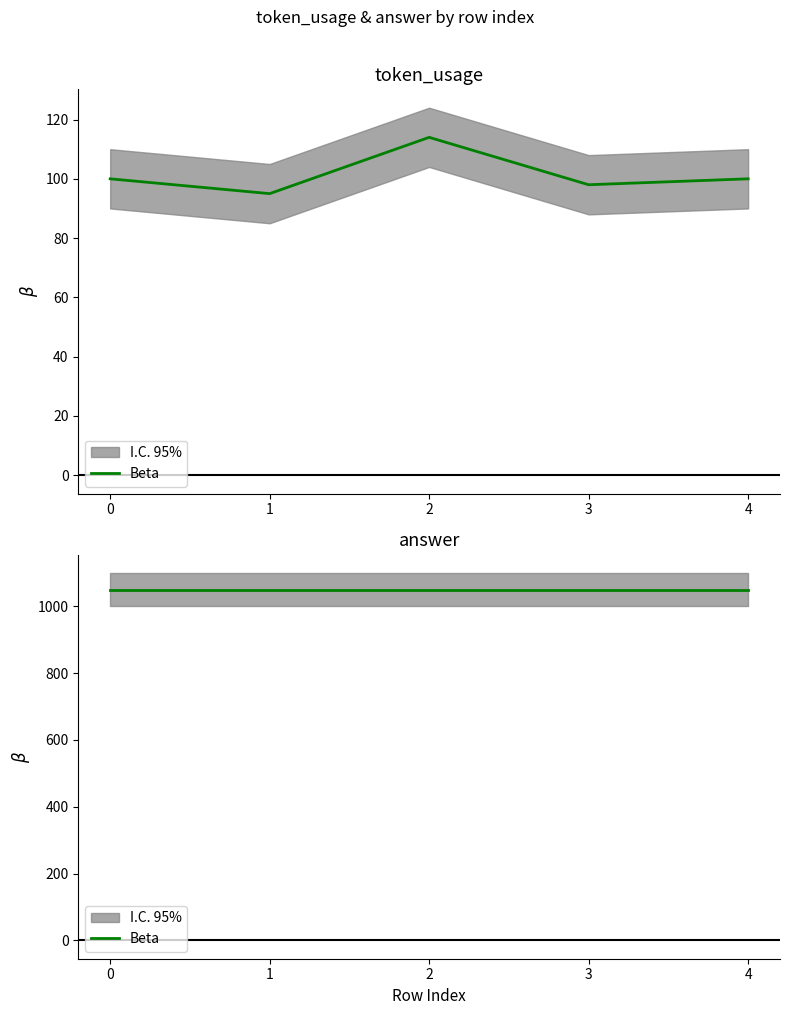

What is the change in value from 1 to 4?

+5